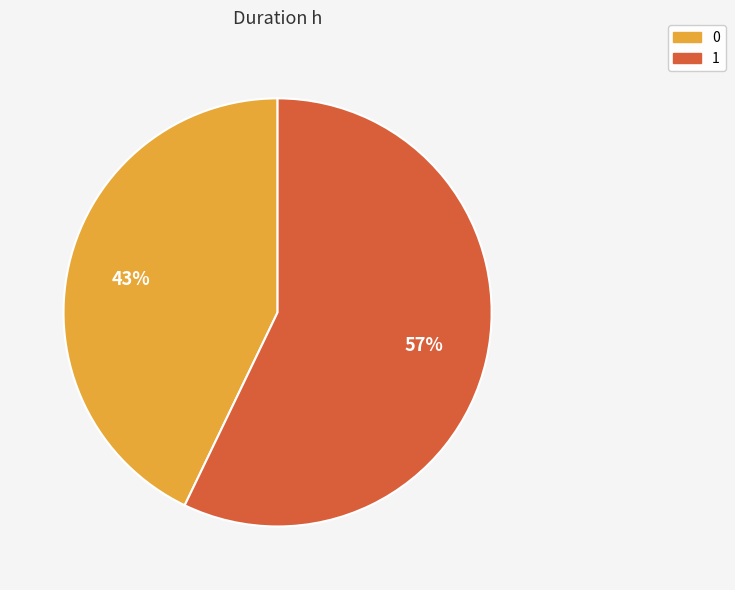

How many segments does this pie chart have?

2